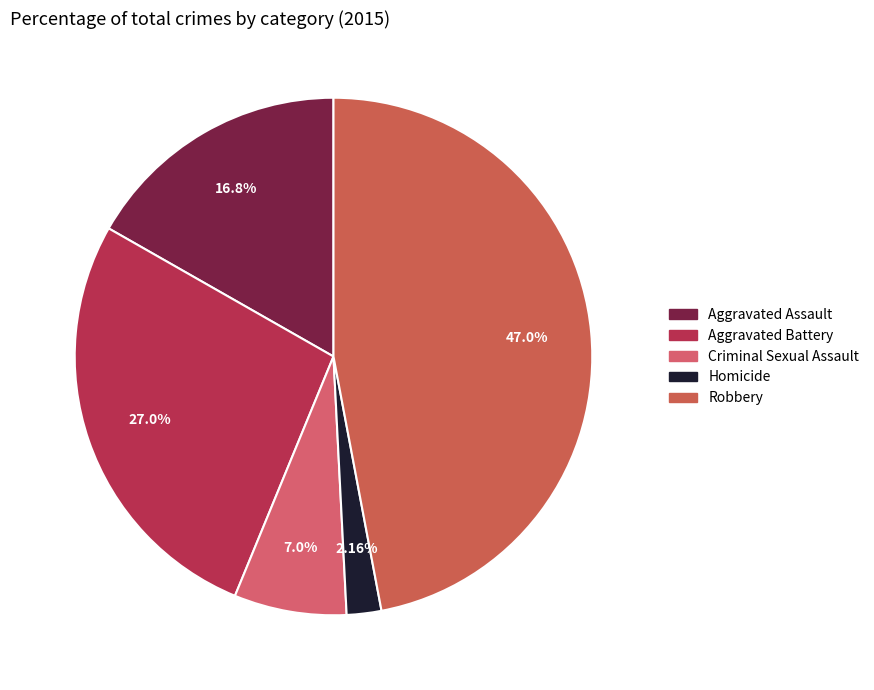

What is the largest slice in the pie chart?

Robbery